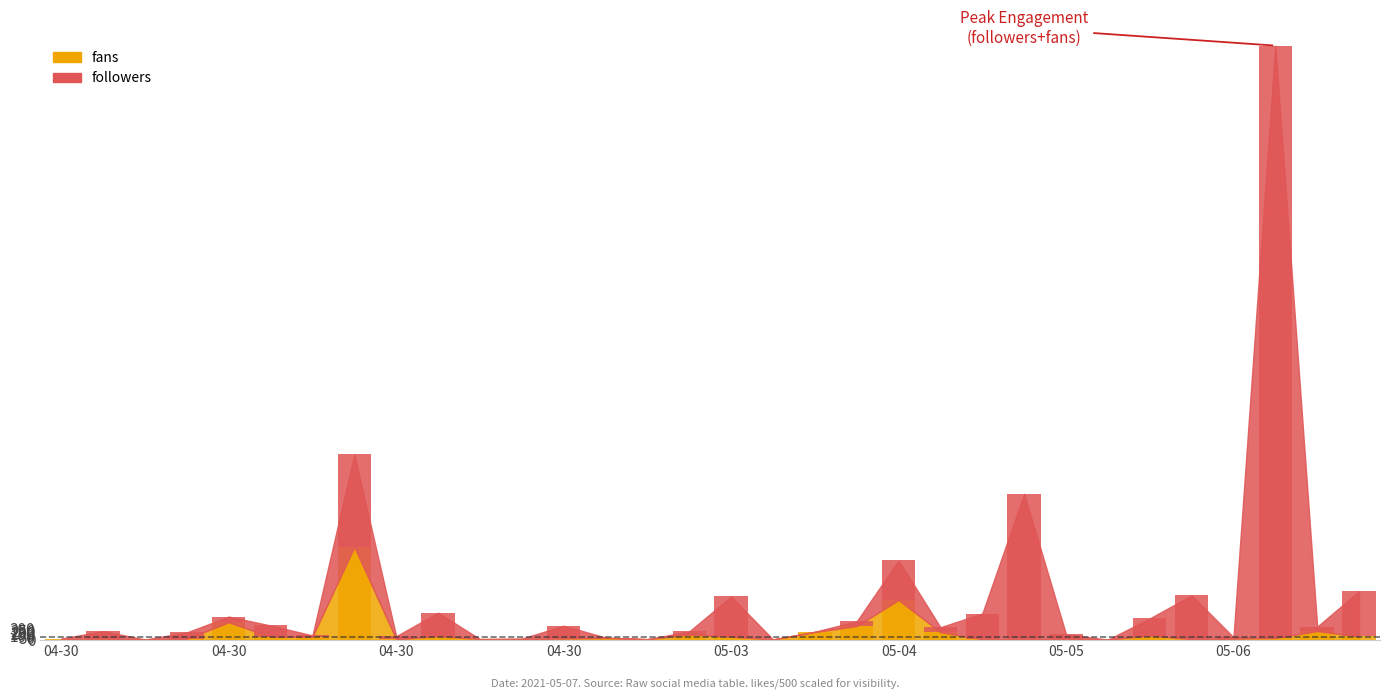

What position from the right is 21?

11